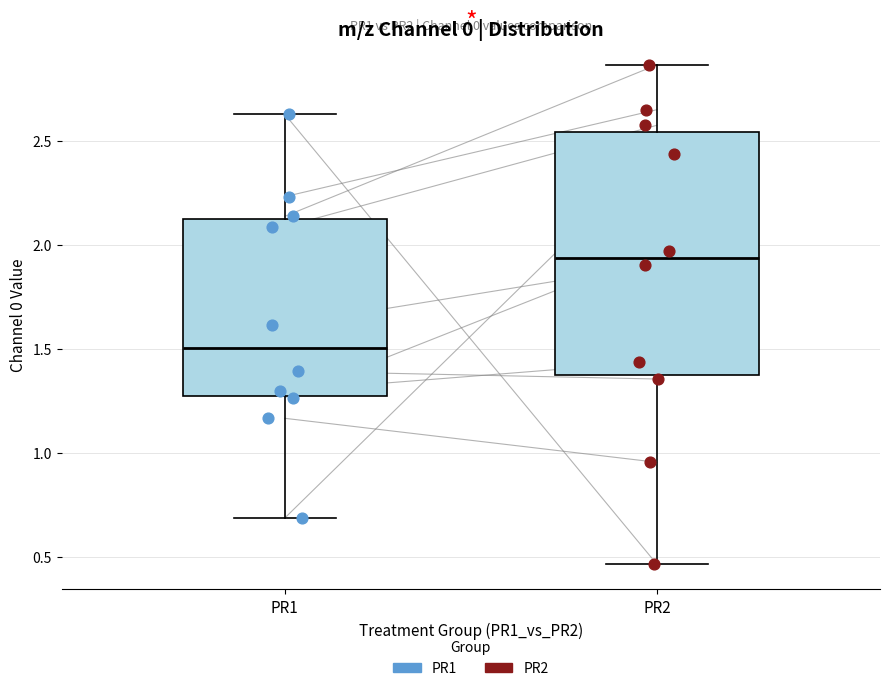

Comparing the boxes themselves (not the whiskers), which one is the tallest?

PR2